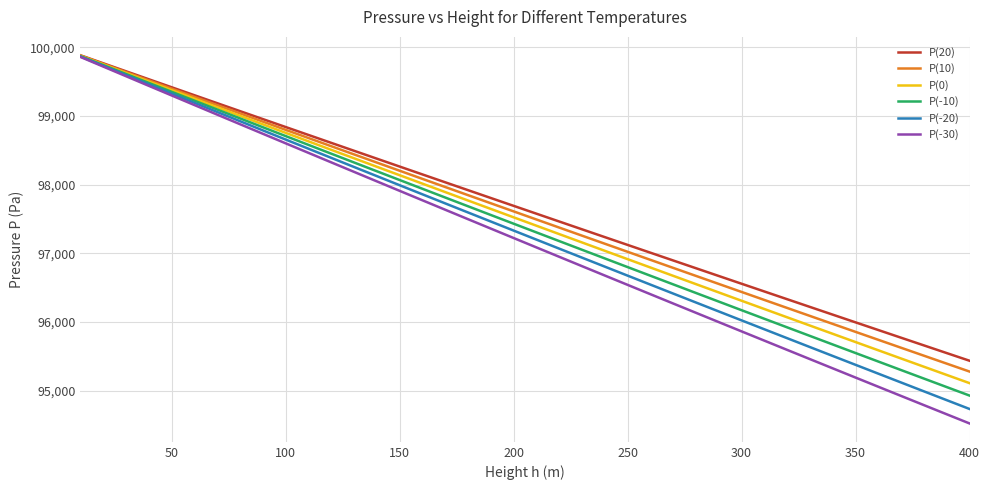

How many lines are shown in the chart?

6